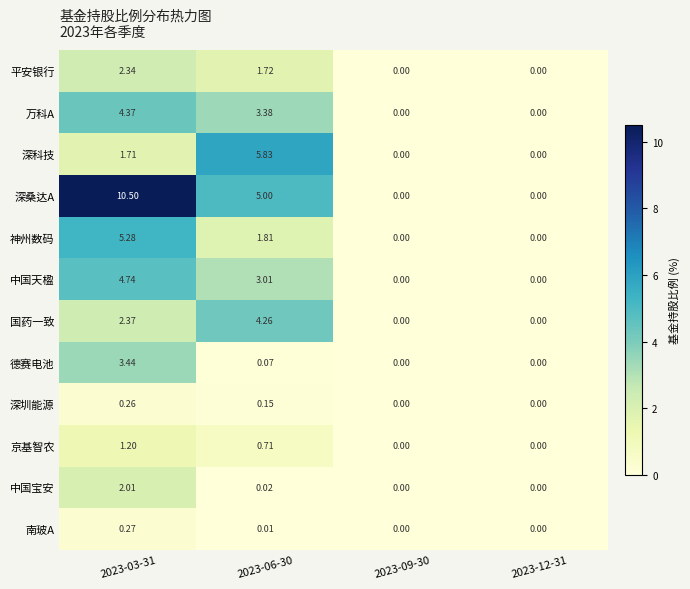

Between 2023-03-31 and 2023-09-30, which series saw the biggest shift?

深桑达A